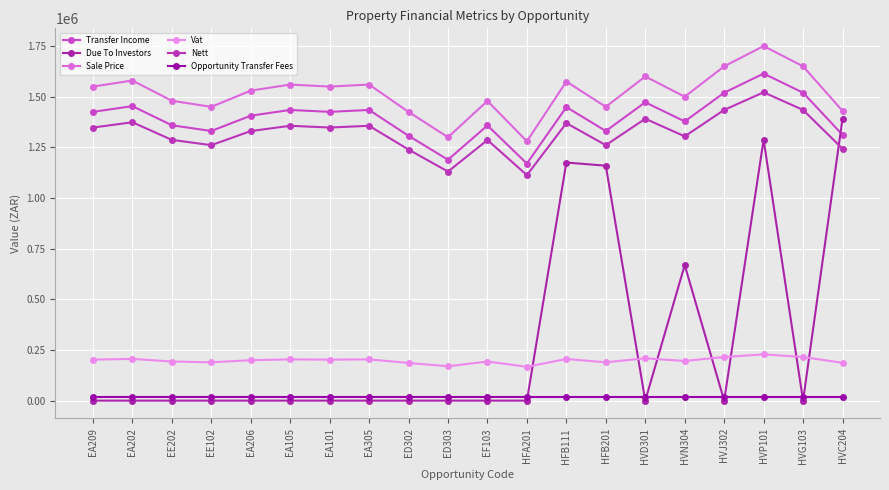

What is the label of the 4th point from the right?

HVJ302